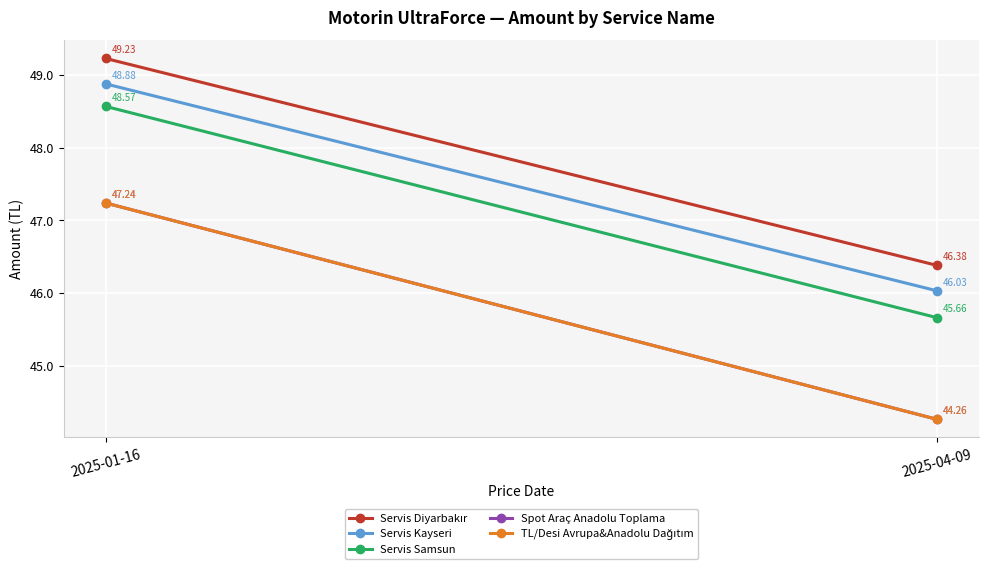

Reading left to right, extract all data points from this chart.

Servis Diyarbakır: 49.2	46.4
Servis Kayseri: 48.9	46.0
Servis Samsun: 48.6	45.7
Spot Araç Anadolu Toplama: 47.2	44.3
TL/Desi Avrupa&Anadolu Dağıtım: 47.2	44.3